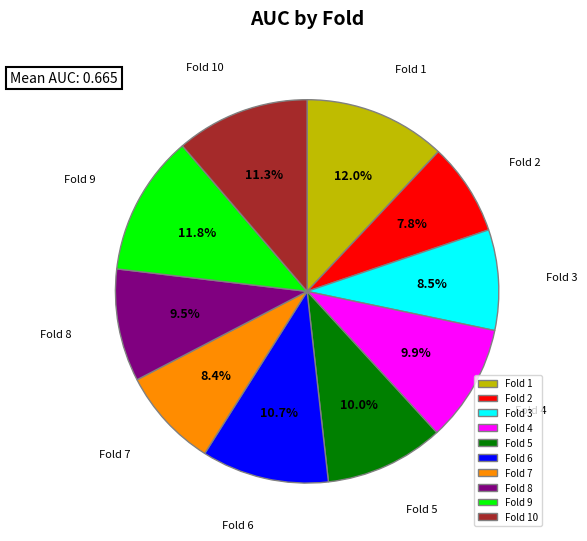

True or false: Fold 7 accounts for 1% of the total.

False